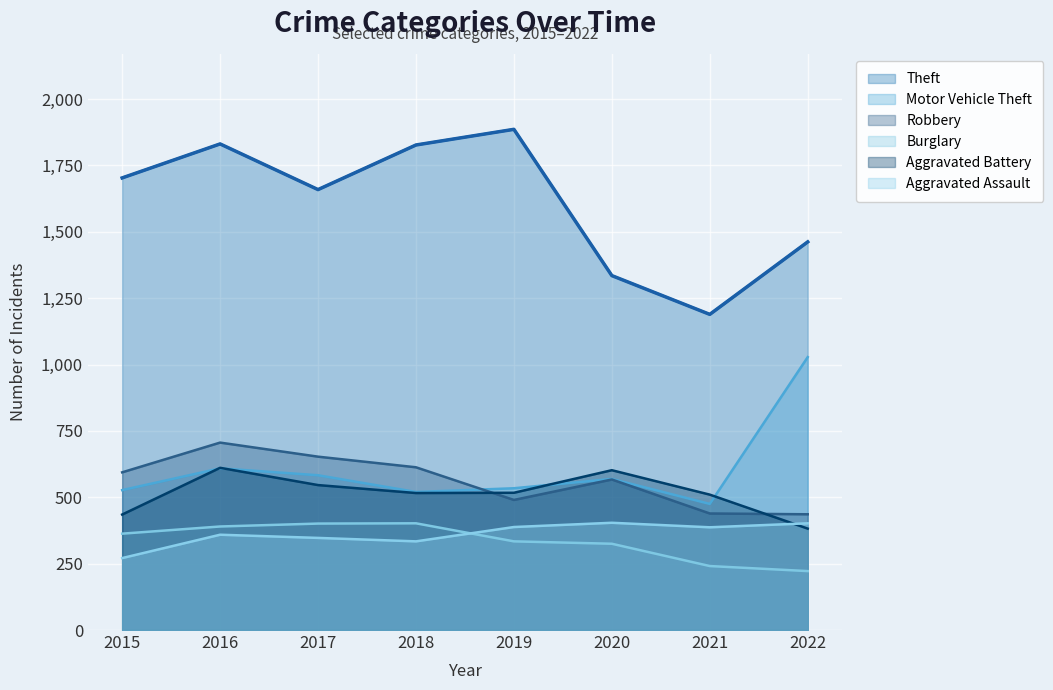

What is the value of the Aggravated Battery point at the 8th from the left?

382